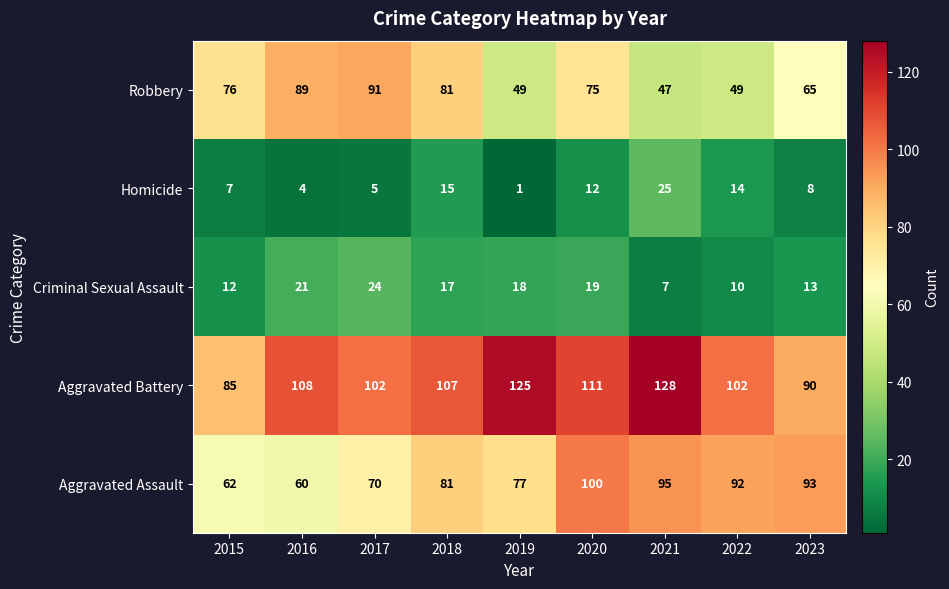

Which series has the widest spread of values?

Robbery